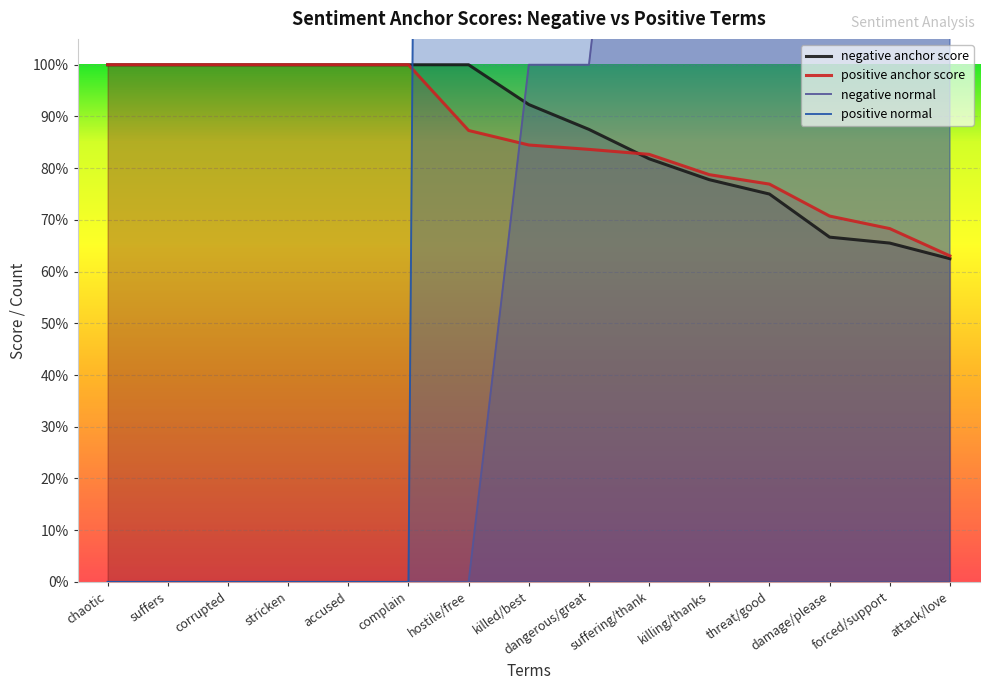

At chaotic, list the series in order from largest to smallest.

negative anchor score, positive anchor score, negative normal, positive normal